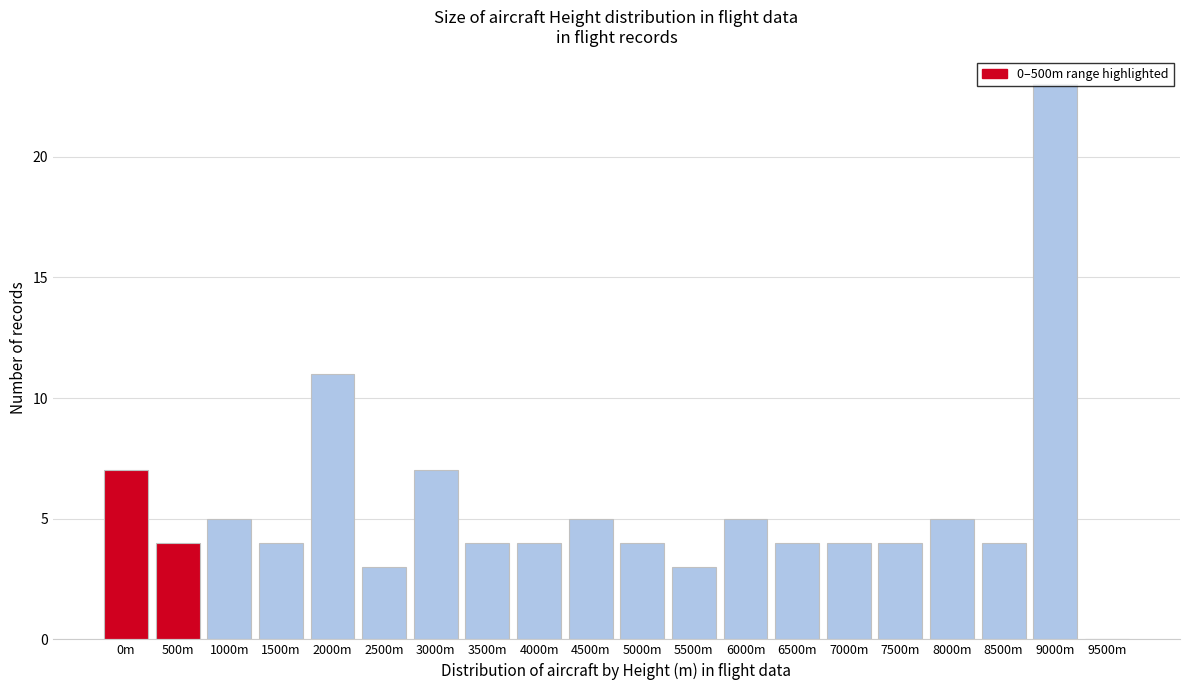

Is it true that the value at 2000m is 11?

True